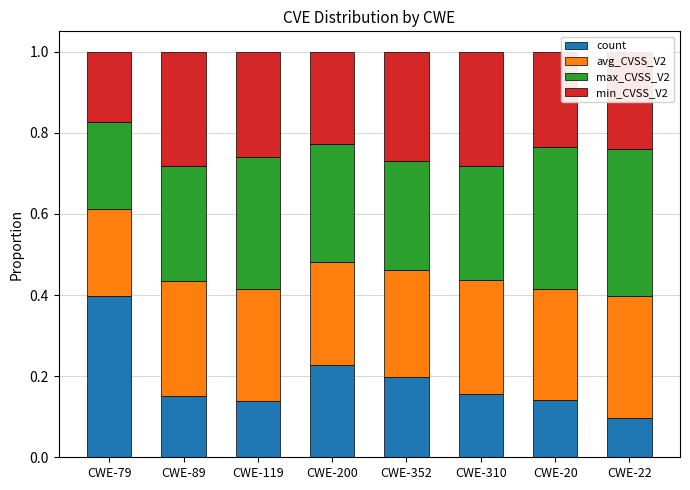

True or false: count has a value of 0.1 at CWE-20.

True